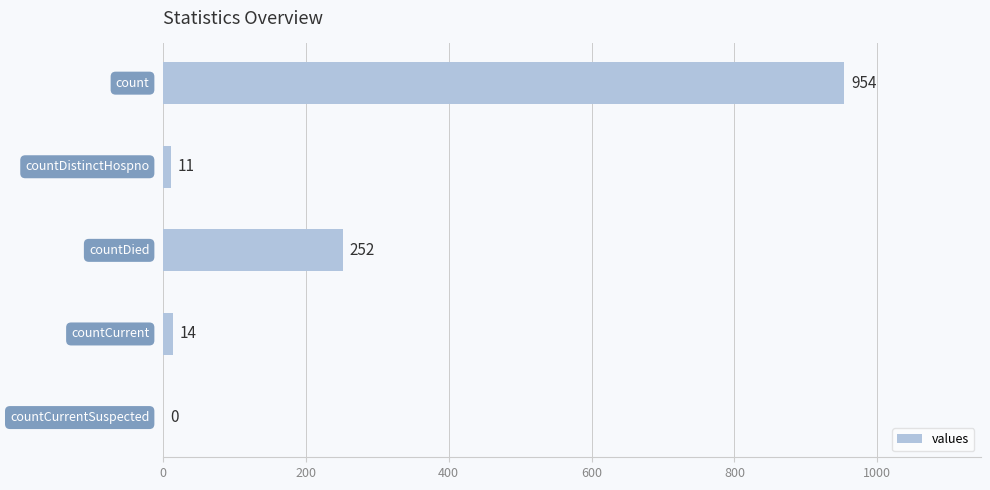

What is the sum of all values?

1231